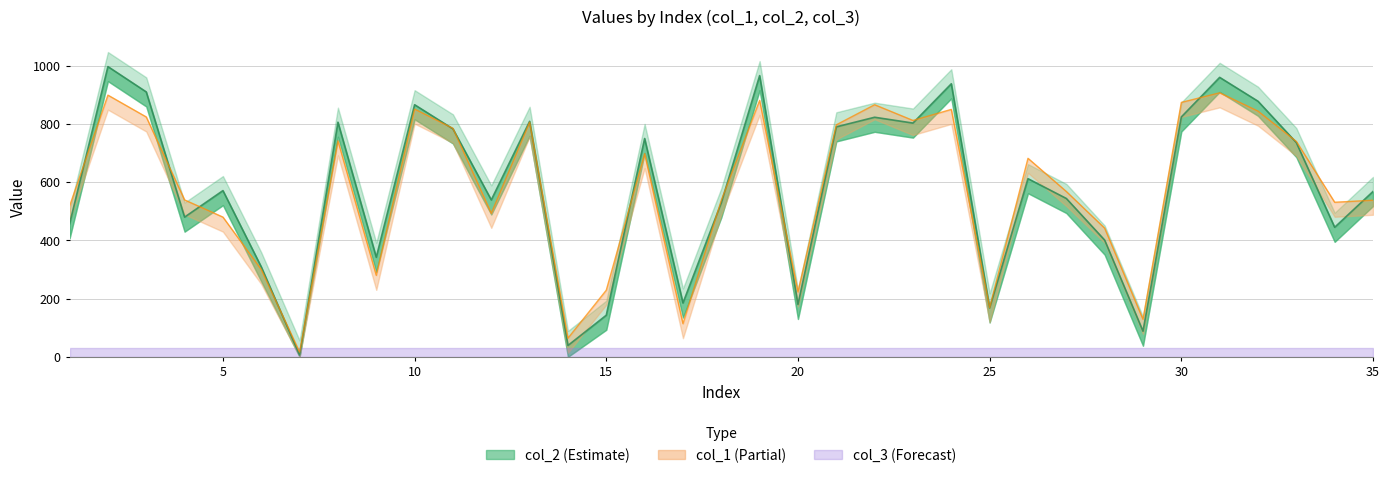

In col_2, how many points are higher than both neighbors (excluding endpoints)?

11